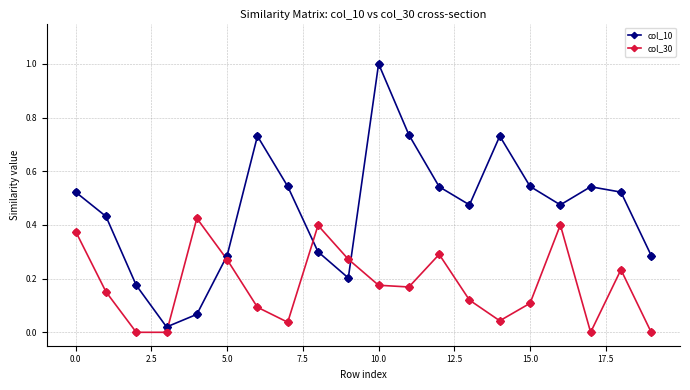

What are all the series names shown in the legend?

col_10, col_30